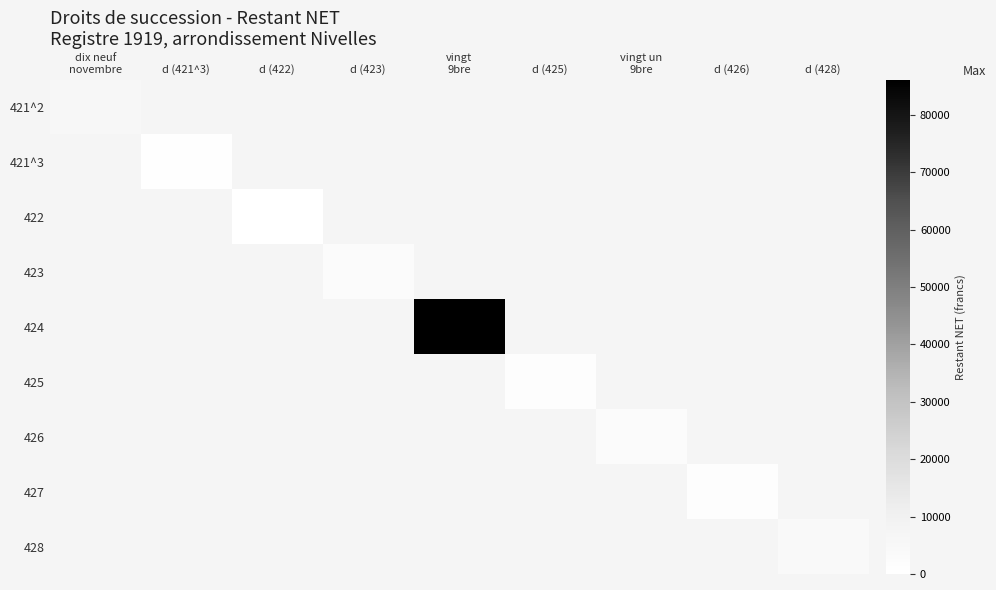

What is the greatest value displayed?

86181.0